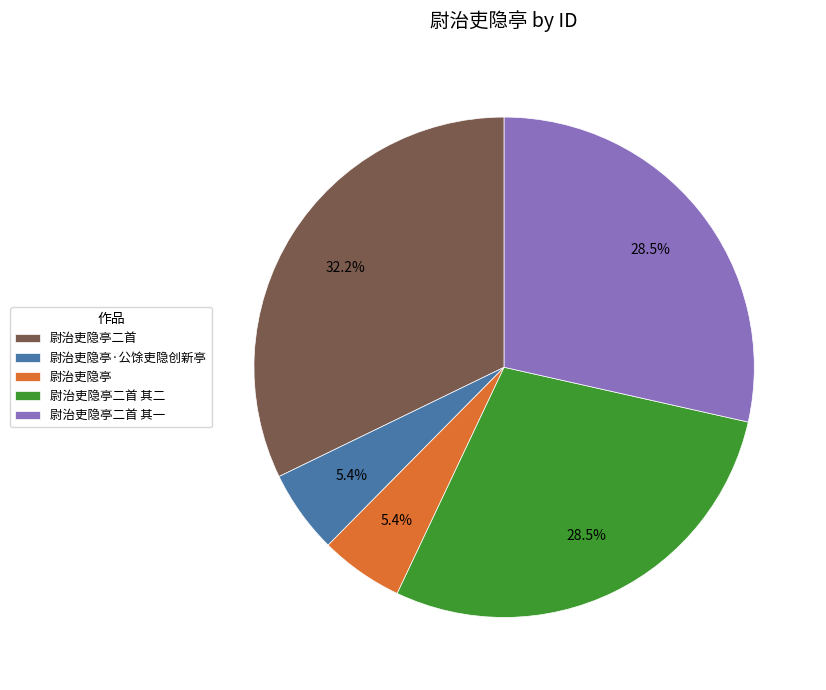

Approximately how many times larger is the value at 尉治吏隐亭·公馀吏隐创新亭 compared to 尉治吏隐亭?

1.0